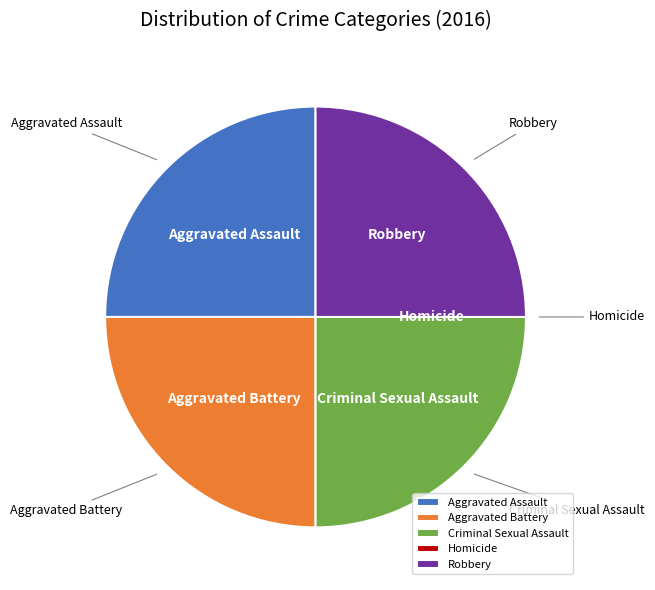

The Criminal Sexual Assault slice represents 34% of the pie. True or false?

False